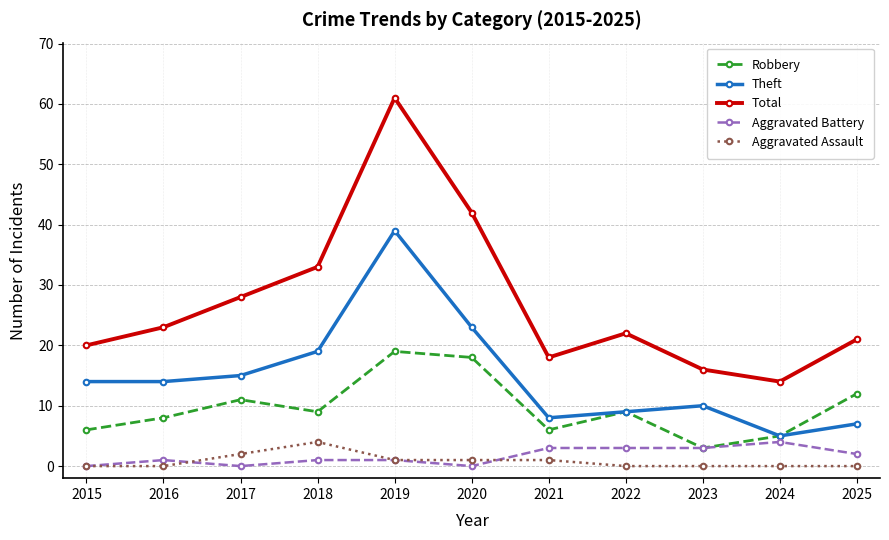

What is the difference between the second highest and minimum values in the Aggravated Battery series?

3